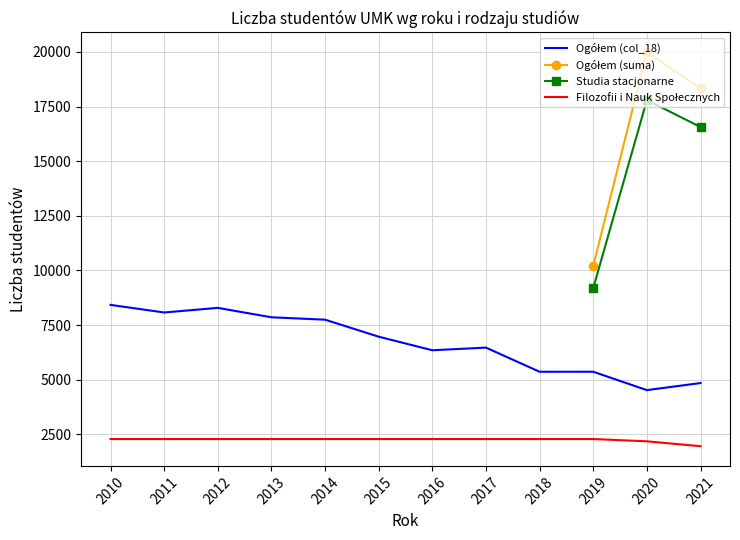

At which category is the sum across all series the highest?

2010